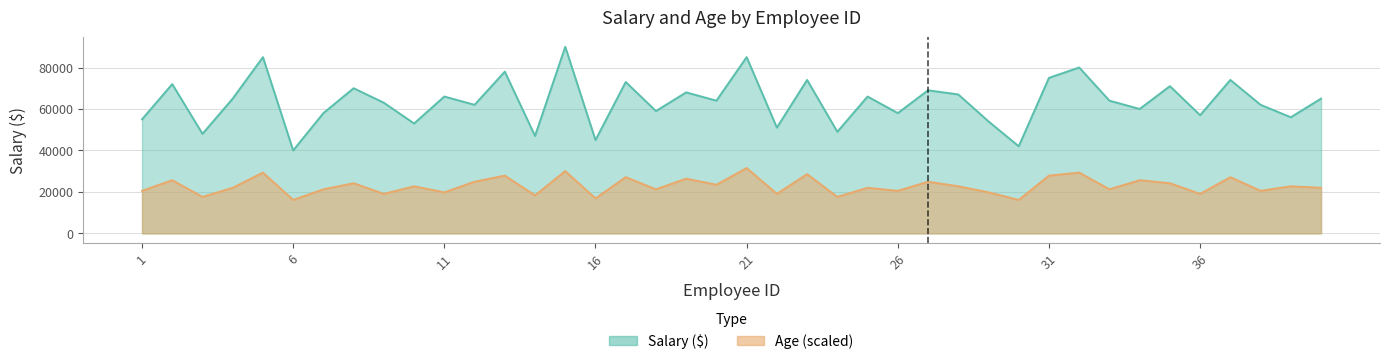

Does the chart display data point markers on the line(s)?

No